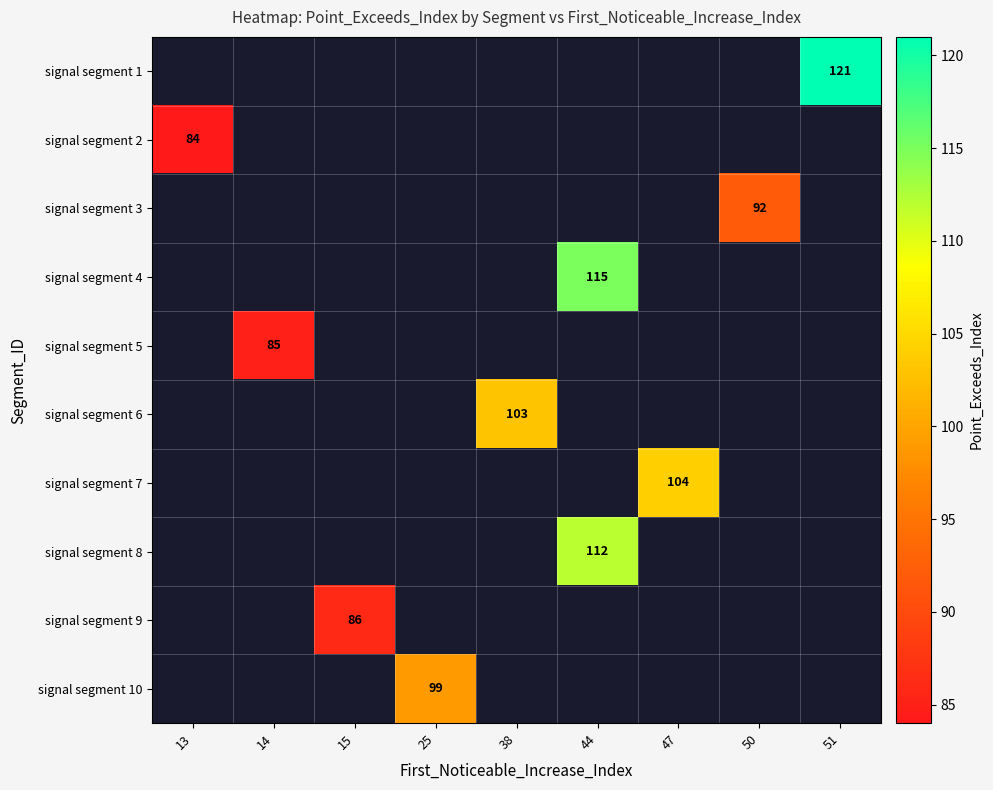

Is it true that signal segment 9 equals 86 at 15?

True